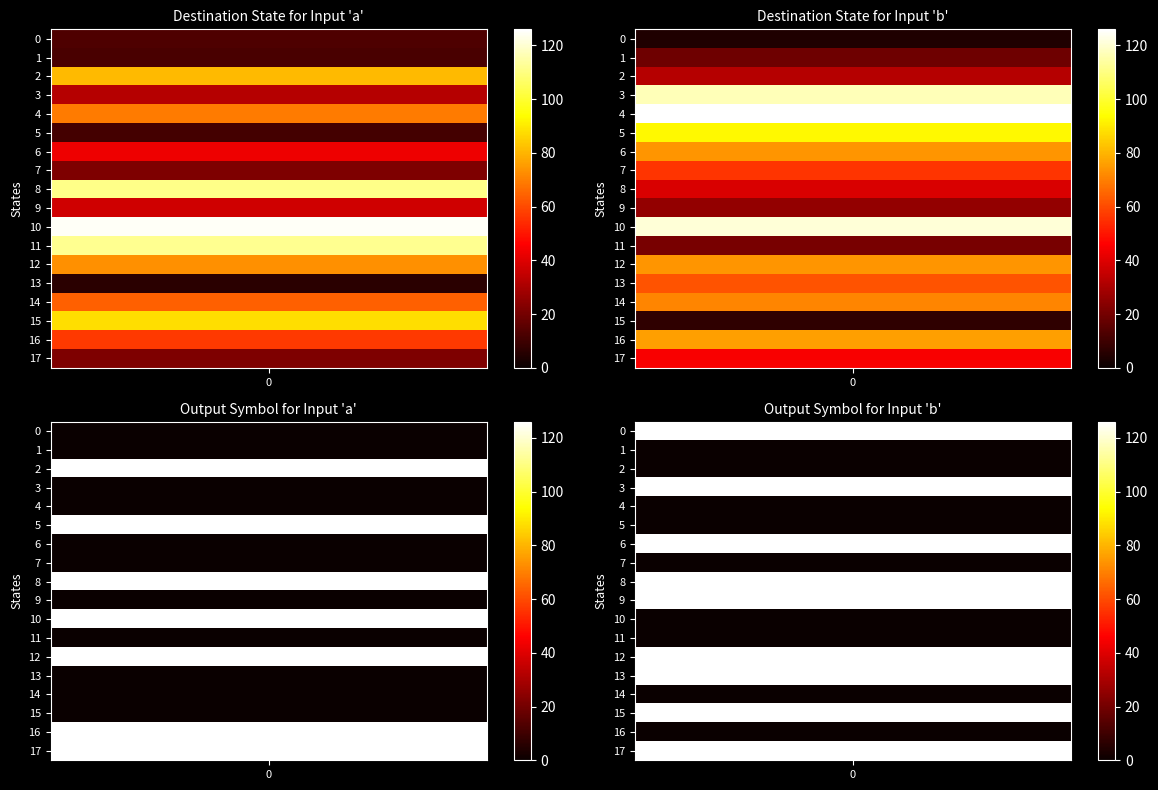

At 5, list the series in order from smallest to largest.

input_a, input_b